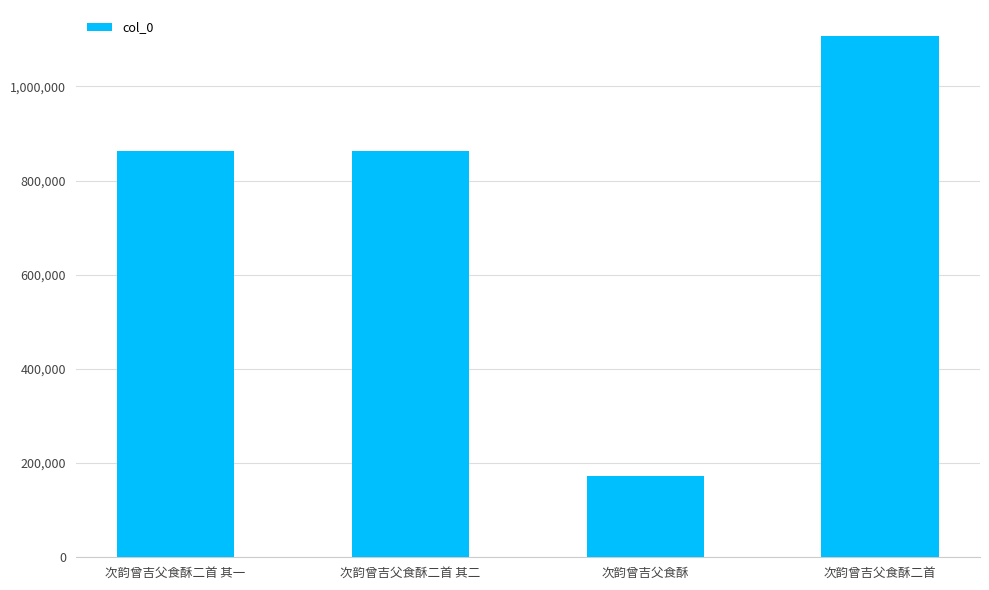

What is the smallest value displayed?

173102